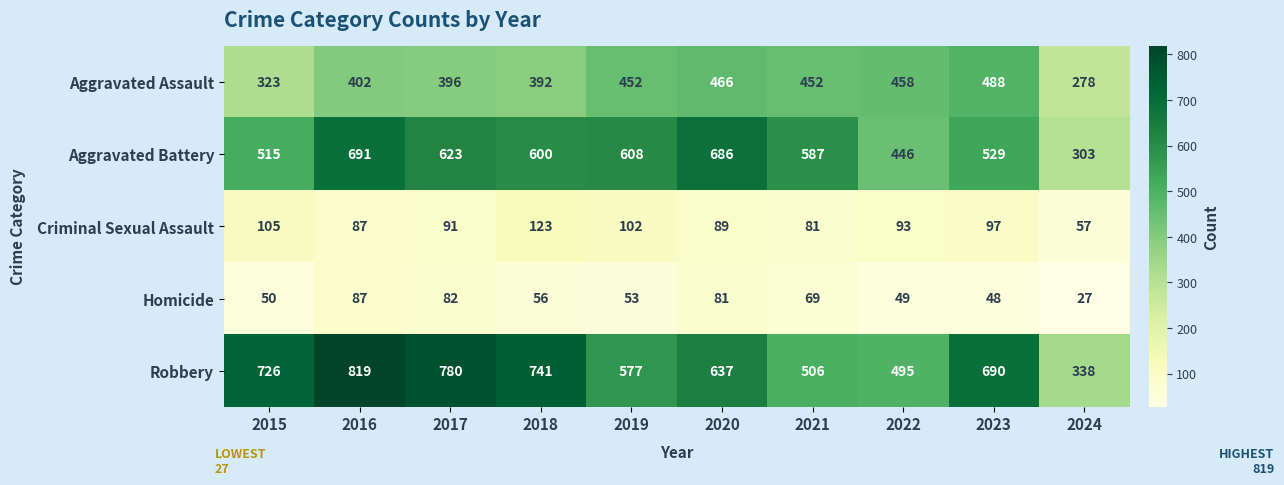

Which category has the lowest value in the Aggravated Assault series?

2024